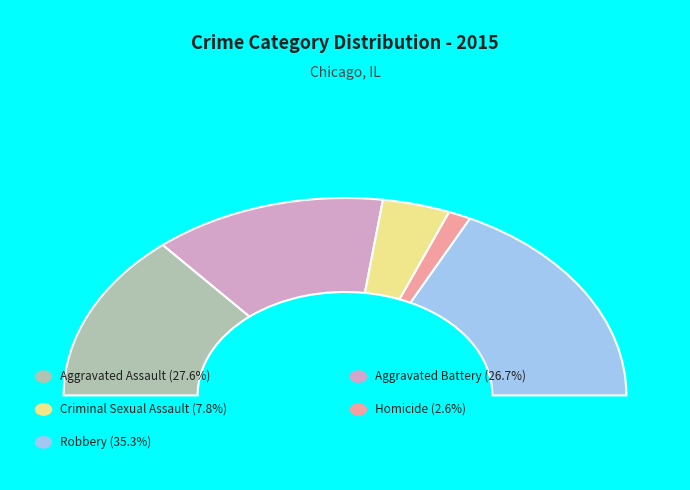

Which slice is the largest?

Robbery